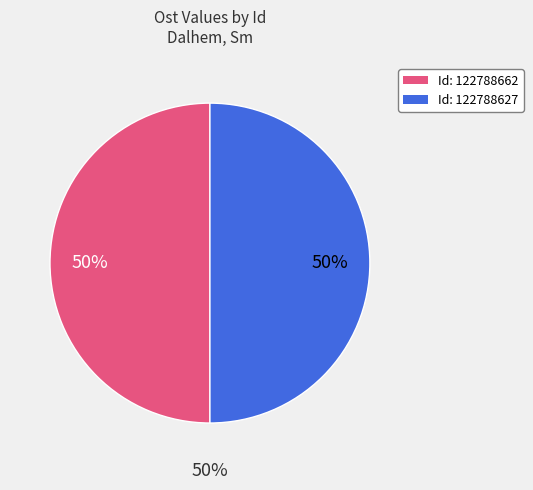

Which slice is the smallest?

122788627